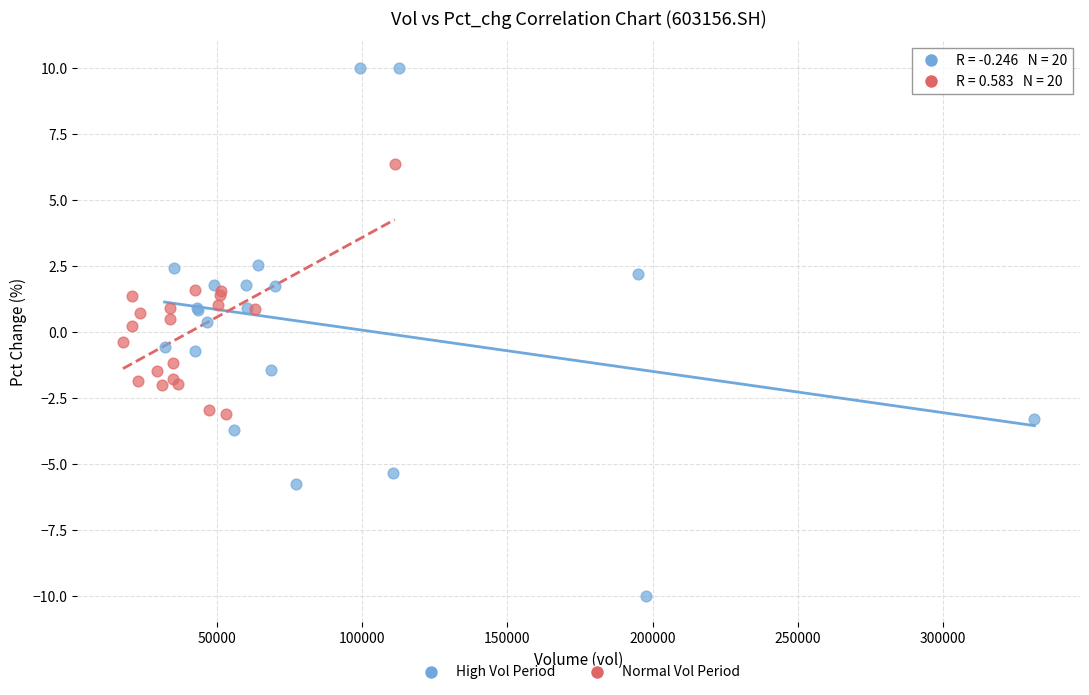

Which series reaches the minimum Y coordinate?

High Vol Period